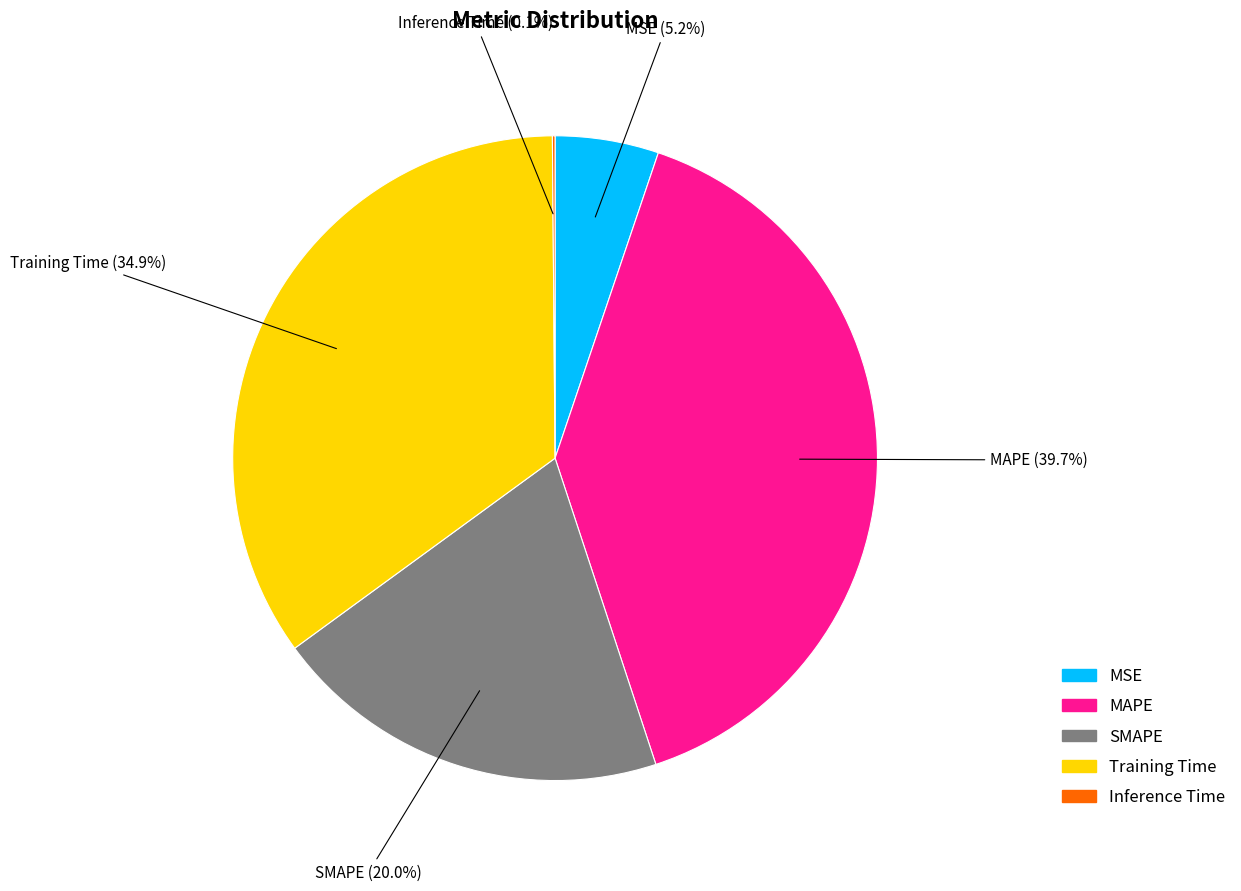

Which slice is the largest?

MAPE